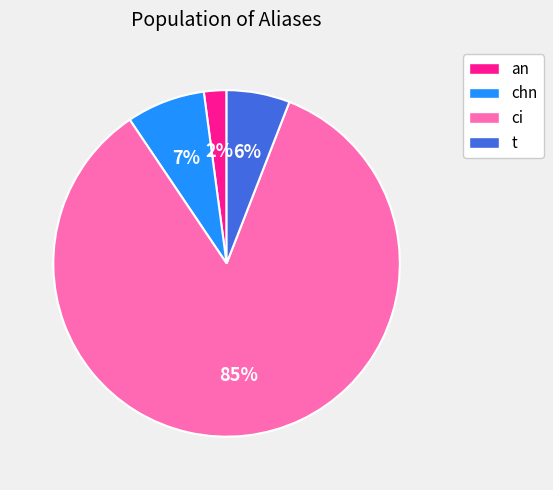

Is it true that t is 6% of the pie?

True